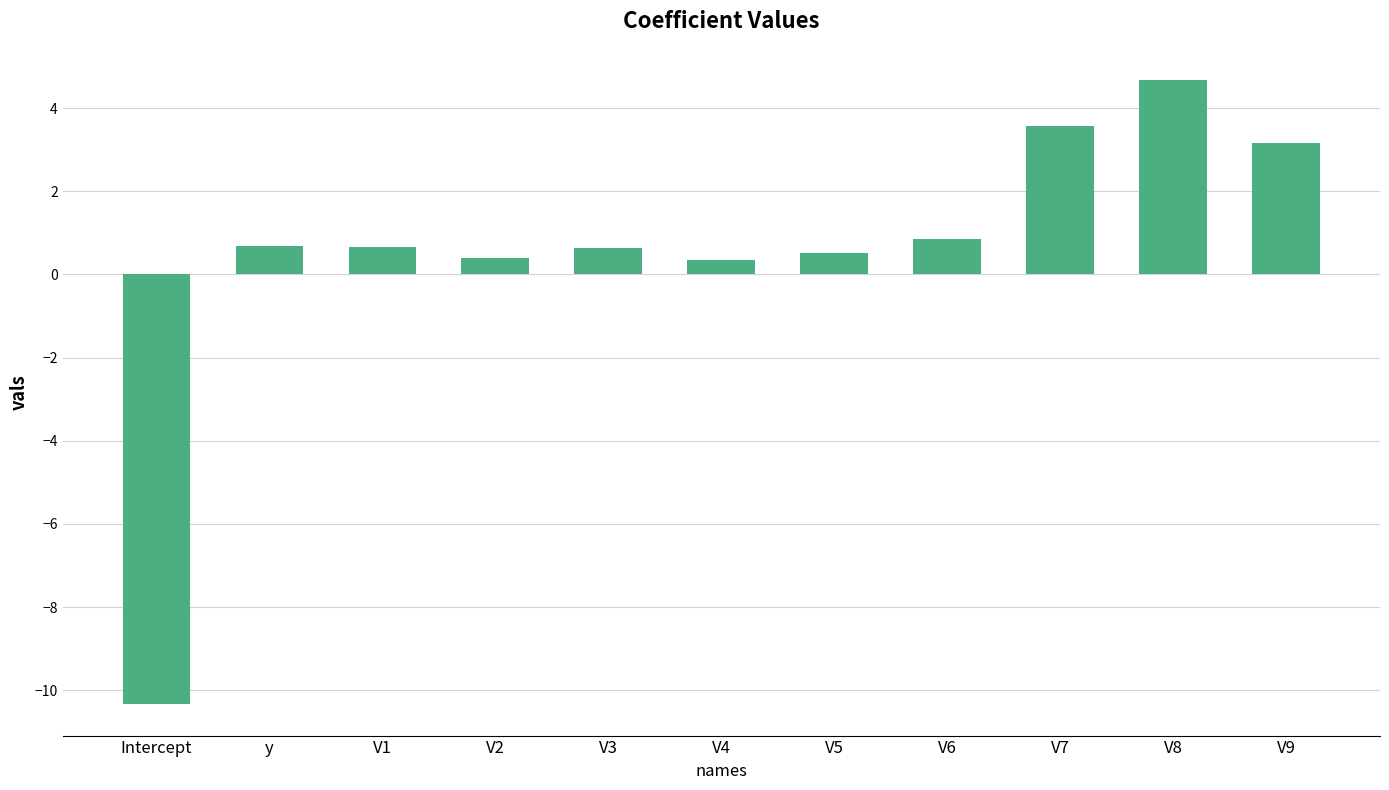

Read the value at V6.

0.8